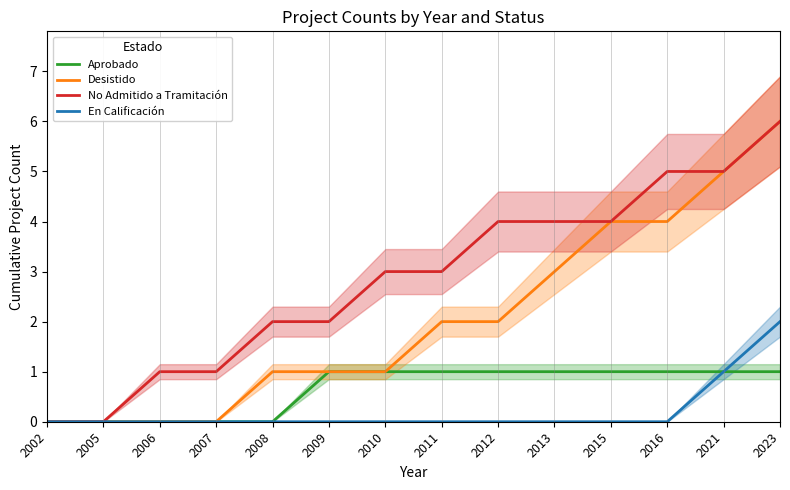

True or false: No Admitido a Tramitación and Desistido cross at least once.

False